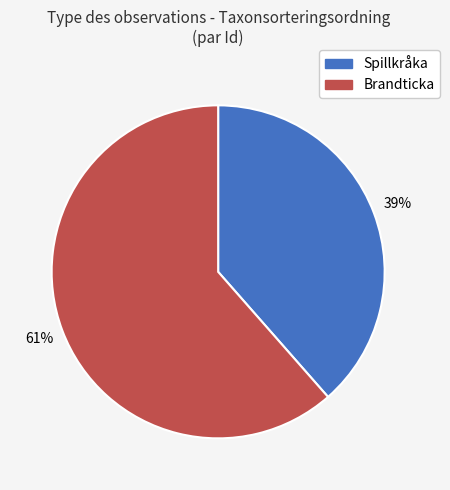

Which category has the smallest portion of the pie?

Spillkråka